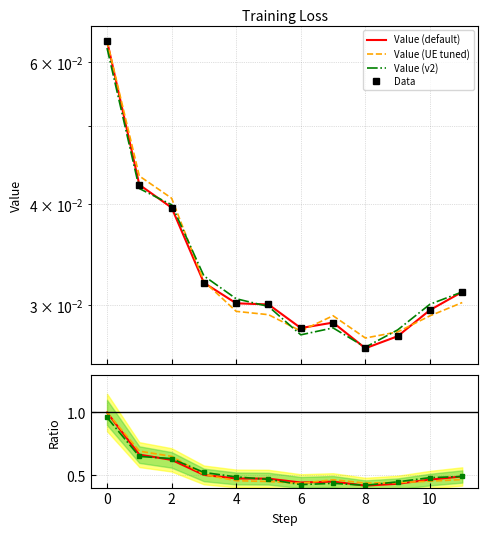

Rank the series by their average value, from lowest to highest.

Value, Ratio